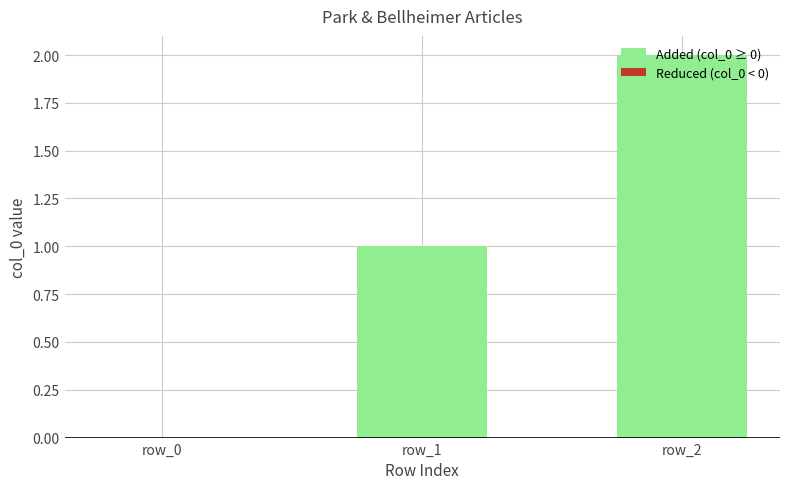

Is it true that the value at row_2 is 2?

True